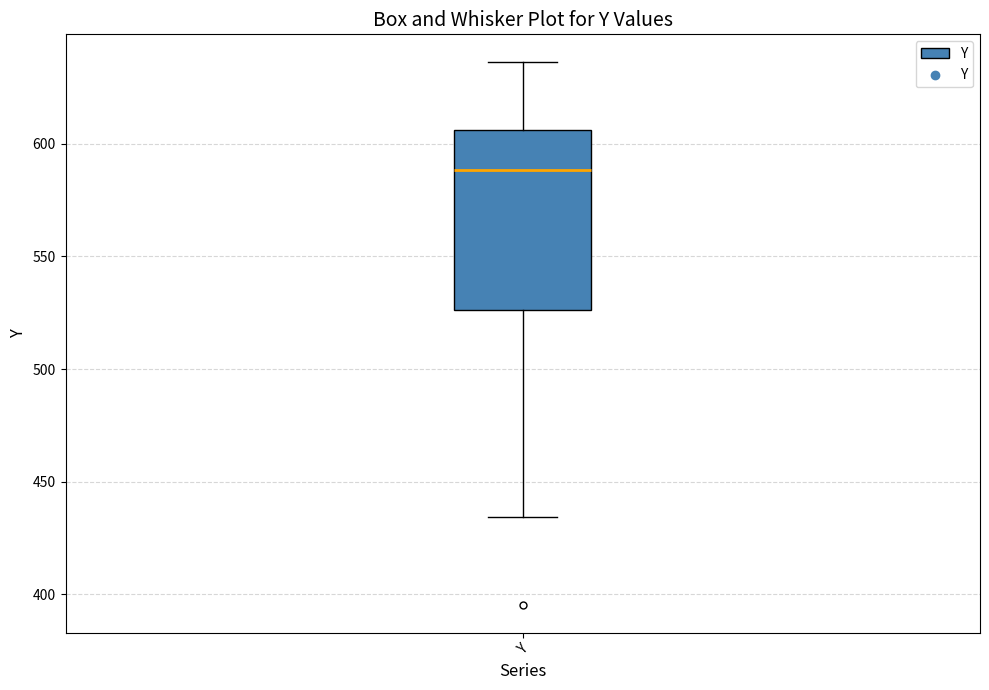

Transcribe this box plot: give where the median line is, the range the box spans, and where the two whiskers end, as read against the y-axis. The values are not printed on the chart, so give them approximately, as read against the axis.

median 590, box 525 to 605, whiskers 435 to 635